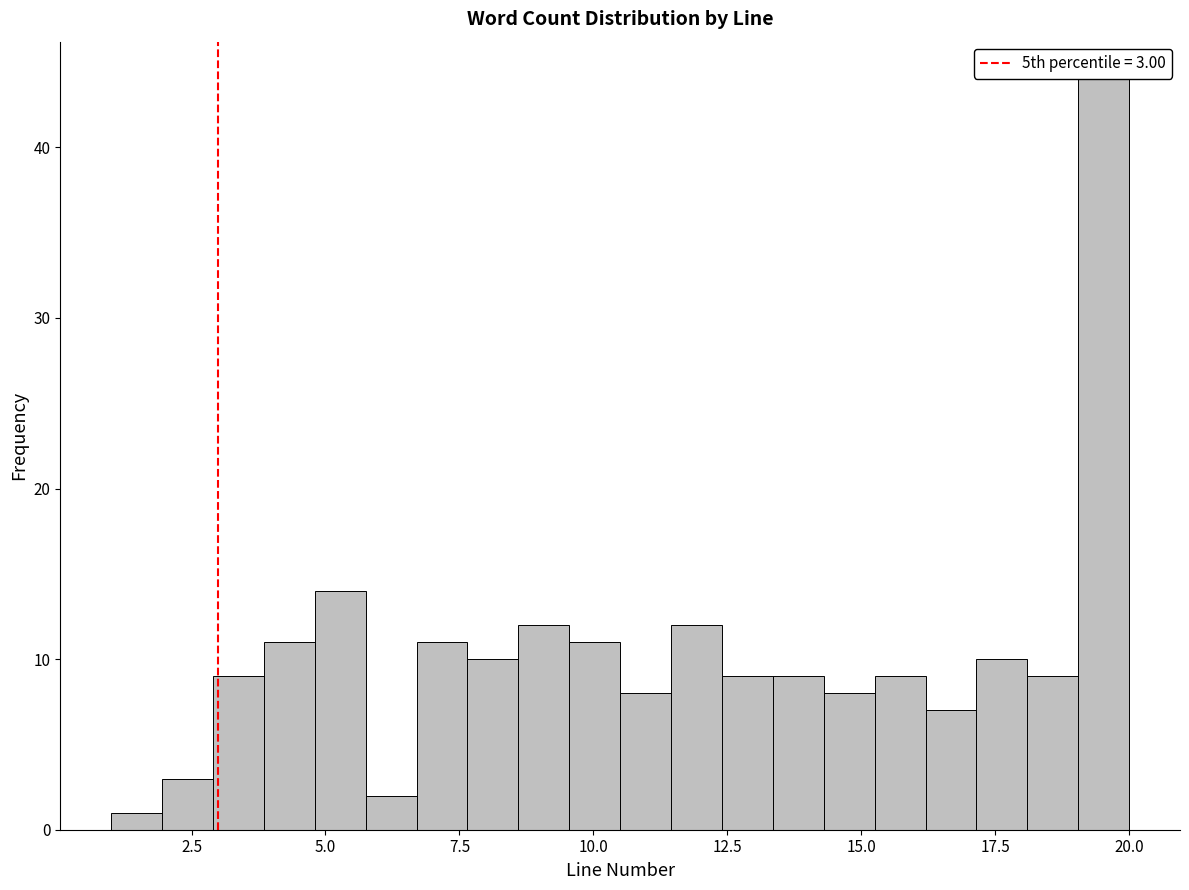

Read against the x-axis, roughly where is the centre of the tallest bar?

19.5